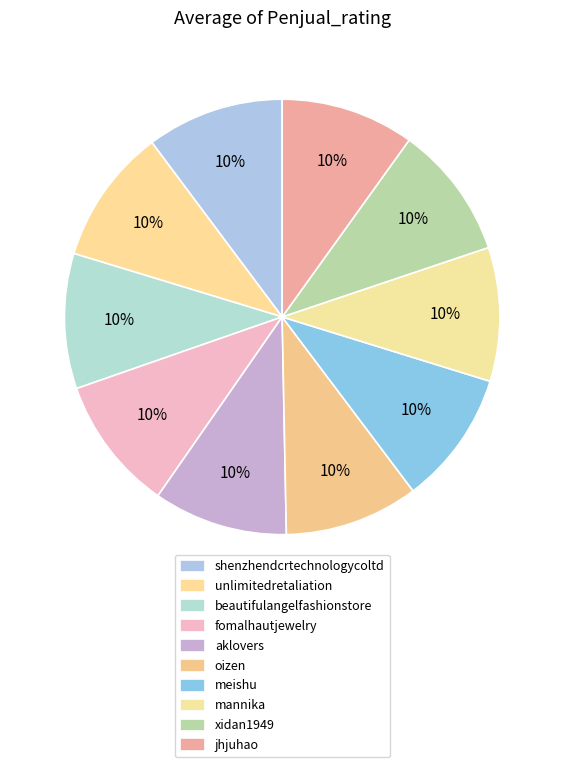

To the nearest percent, what percentage of the pie is mannika?

10%